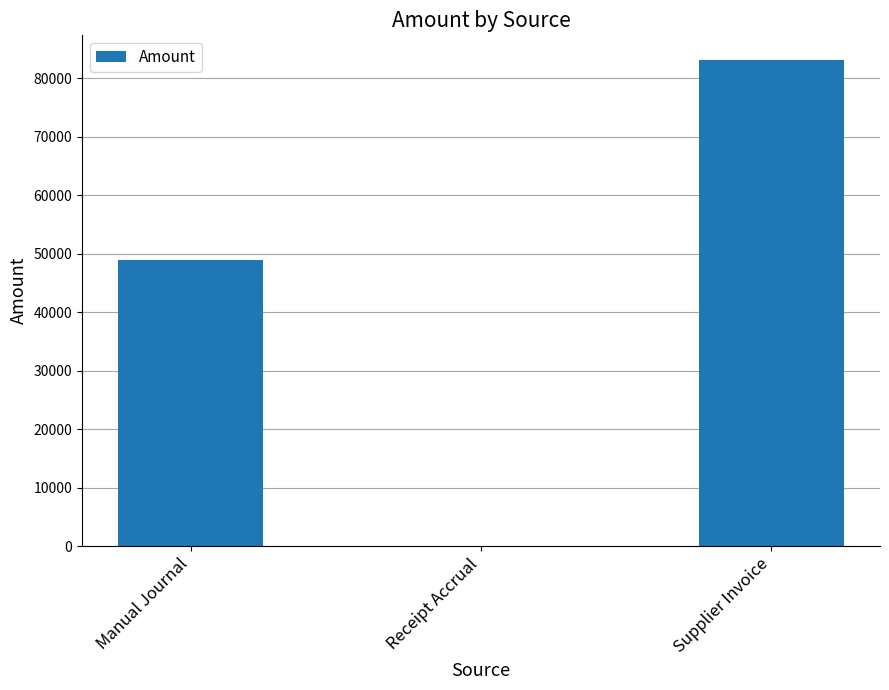

Where is the data nearest to the value 41575?

Manual Journal